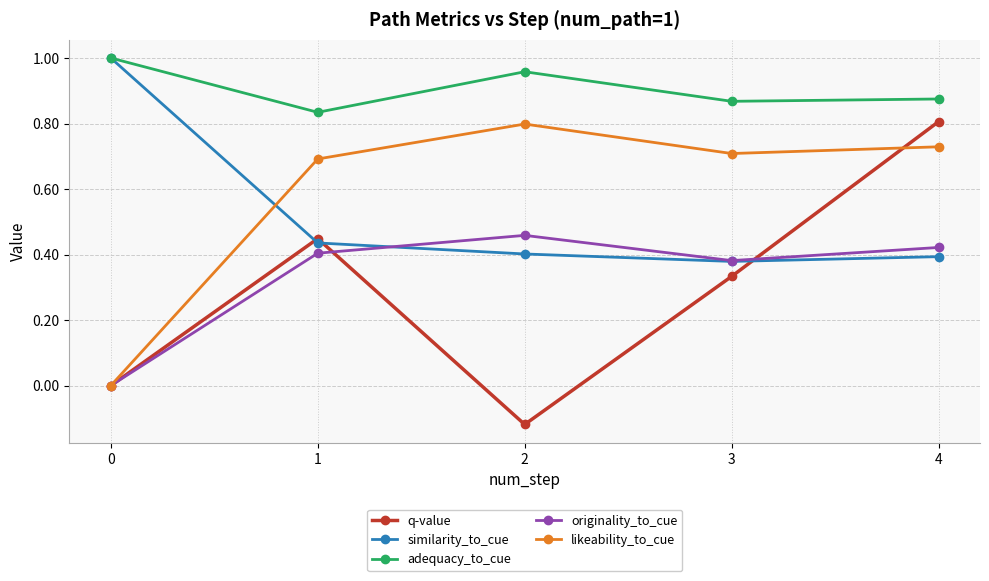

How many interior local peaks does the q-value series have?

1